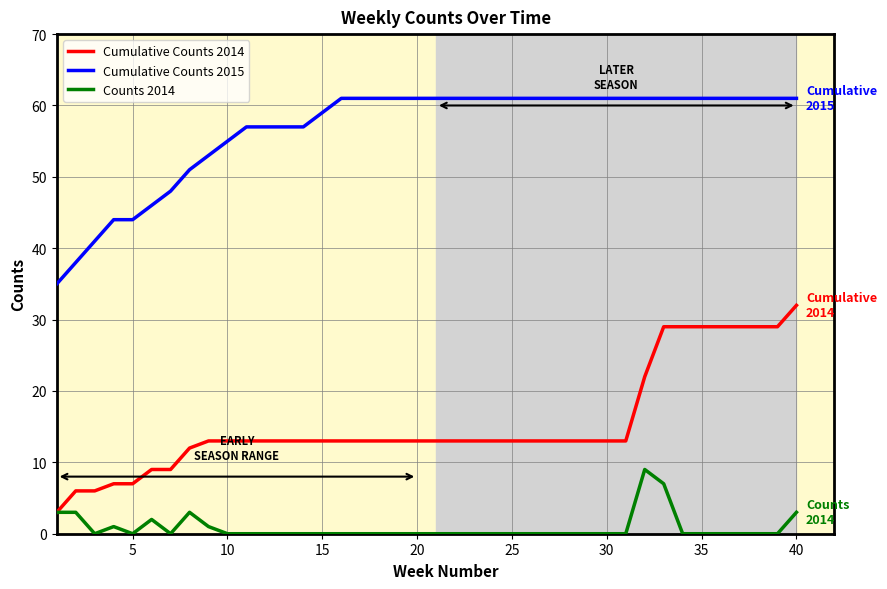

What is the average value of the Counts 2014 series?

1